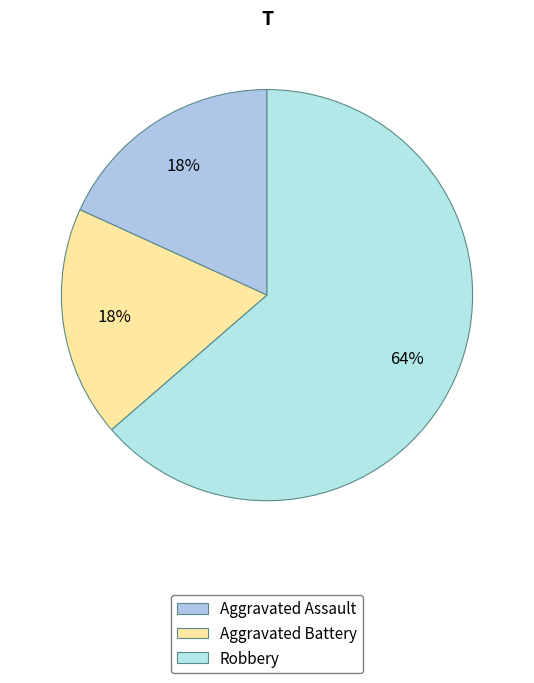

True or false: Robbery accounts for 75% of the total.

False